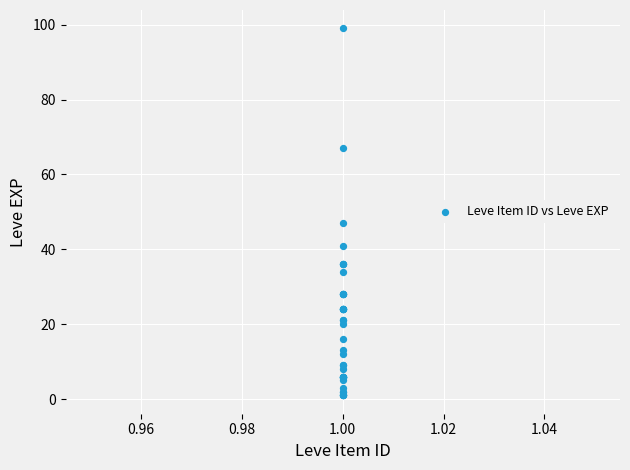

What Y value in the scatter plot is closest to 50?

47